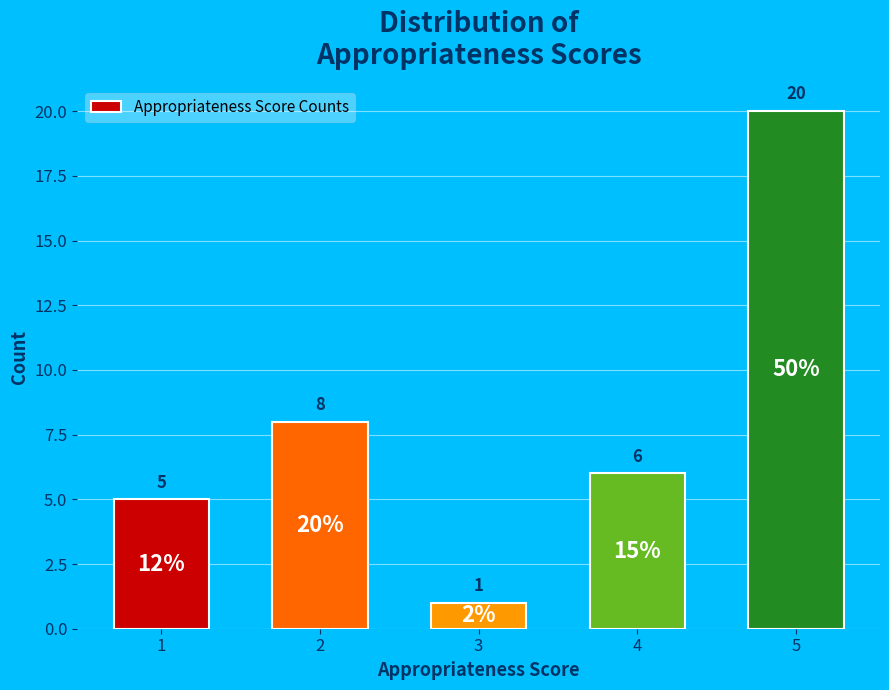

Rank the categories by value from highest to lowest.

5, 2, 4, 1, 3